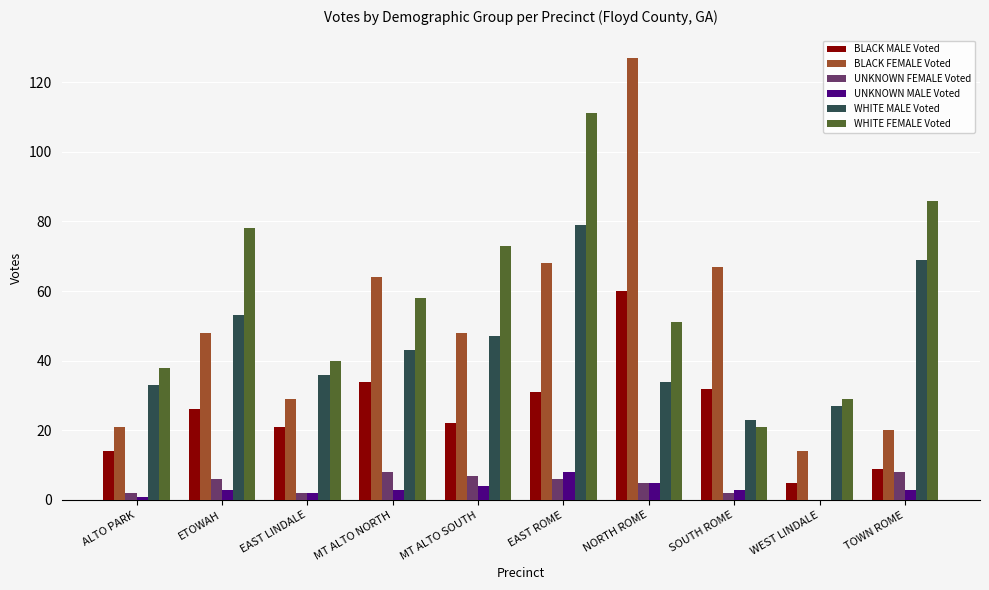

Reading left to right, transcribe all the data shown in this chart.

BLACK MALE Voted: ALTO PARK=14	ETOWAH=26	EAST LINDALE=21	MT ALTO NORTH=34	MT ALTO SOUTH=22	EAST ROME=31	NORTH ROME=60	SOUTH ROME=32	WEST LINDALE=5	TOWN ROME=9
BLACK FEMALE Voted: ALTO PARK=21	ETOWAH=48	EAST LINDALE=29	MT ALTO NORTH=64	MT ALTO SOUTH=48	EAST ROME=68	NORTH ROME=127	SOUTH ROME=67	WEST LINDALE=14	TOWN ROME=20
UNKNOWN FEMALE Voted: ALTO PARK=2	ETOWAH=6	EAST LINDALE=2	MT ALTO NORTH=8	MT ALTO SOUTH=7	EAST ROME=6	NORTH ROME=5	SOUTH ROME=2	WEST LINDALE=0	TOWN ROME=8
UNKNOWN MALE Voted: ALTO PARK=1	ETOWAH=3	EAST LINDALE=2	MT ALTO NORTH=3	MT ALTO SOUTH=4	EAST ROME=8	NORTH ROME=5	SOUTH ROME=3	WEST LINDALE=0	TOWN ROME=3
WHITE MALE Voted: ALTO PARK=33	ETOWAH=53	EAST LINDALE=36	MT ALTO NORTH=43	MT ALTO SOUTH=47	EAST ROME=79	NORTH ROME=34	SOUTH ROME=23	WEST LINDALE=27	TOWN ROME=69
WHITE FEMALE Voted: ALTO PARK=38	ETOWAH=78	EAST LINDALE=40	MT ALTO NORTH=58	MT ALTO SOUTH=73	EAST ROME=111	NORTH ROME=51	SOUTH ROME=21	WEST LINDALE=29	TOWN ROME=86